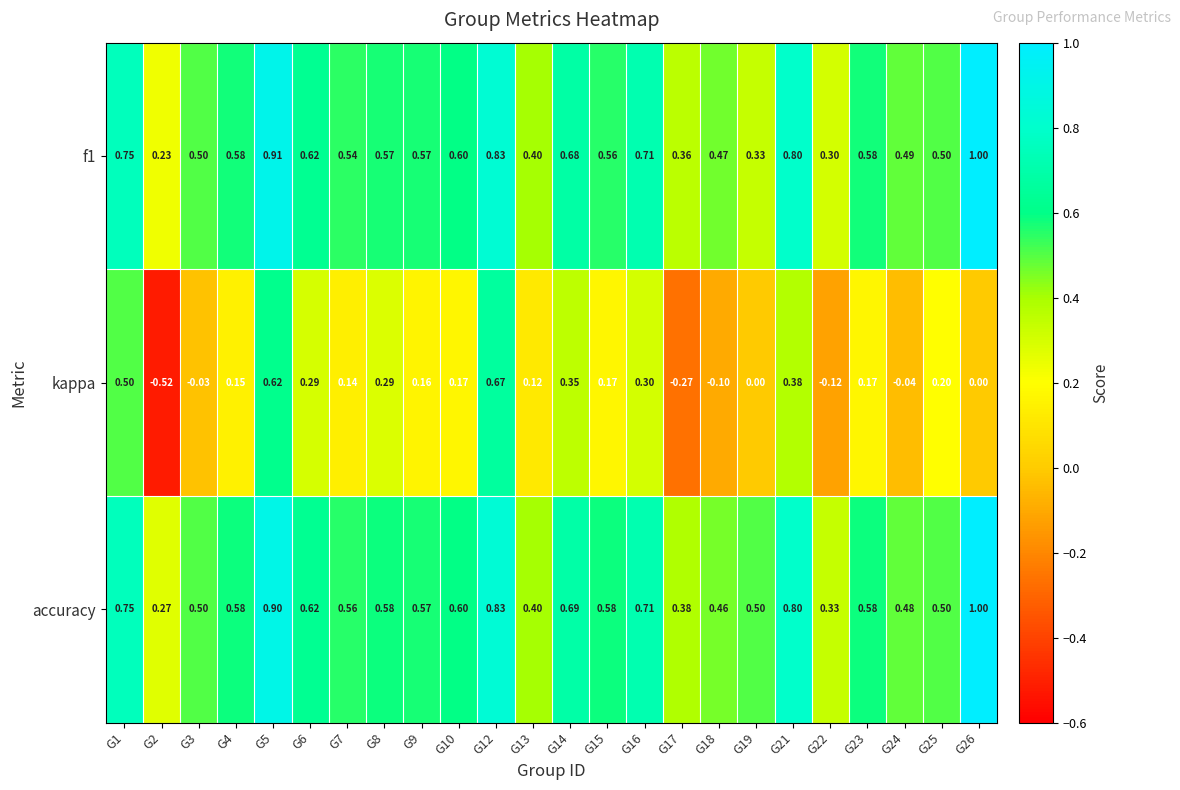

Between G5 and G23, which series saw the biggest shift?

kappa